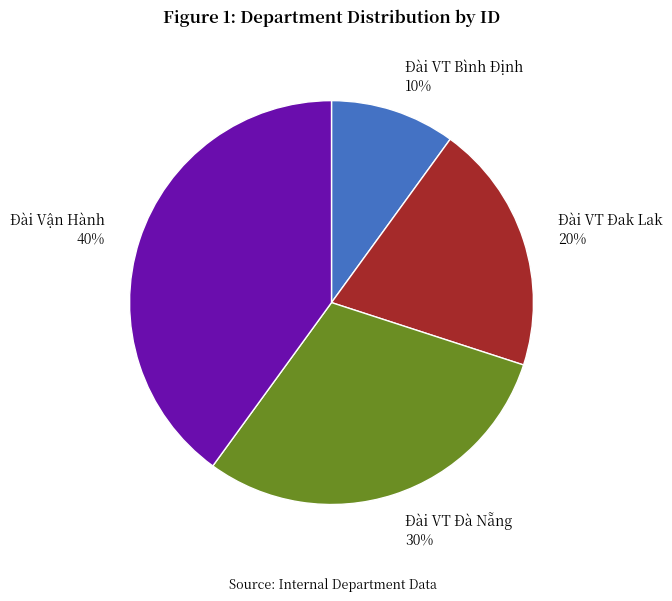

To the nearest percent, what is the difference between the Đài VT Đà Nẵng and Đài Vận Hành slice percentages?

10%